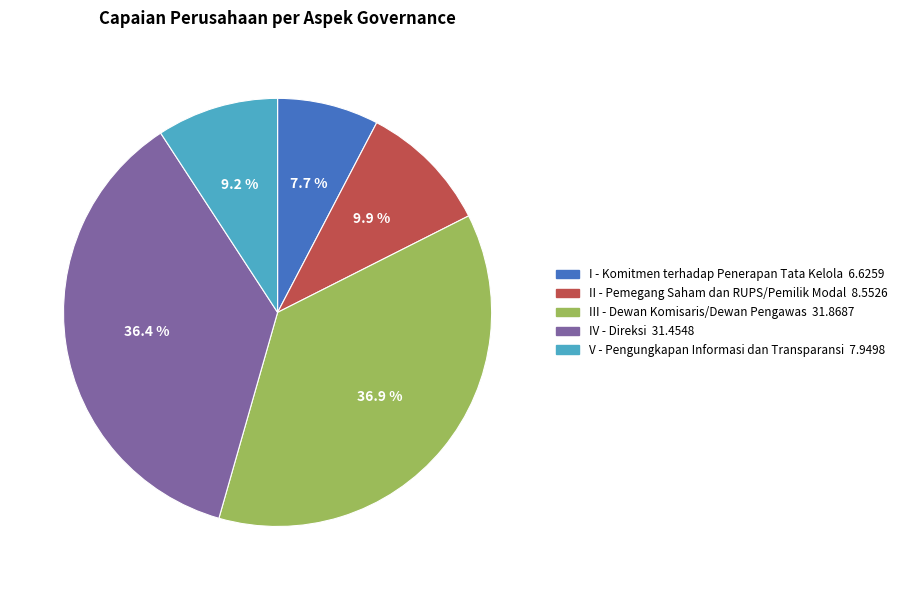

Is there any slice that represents more than half of the pie?

No